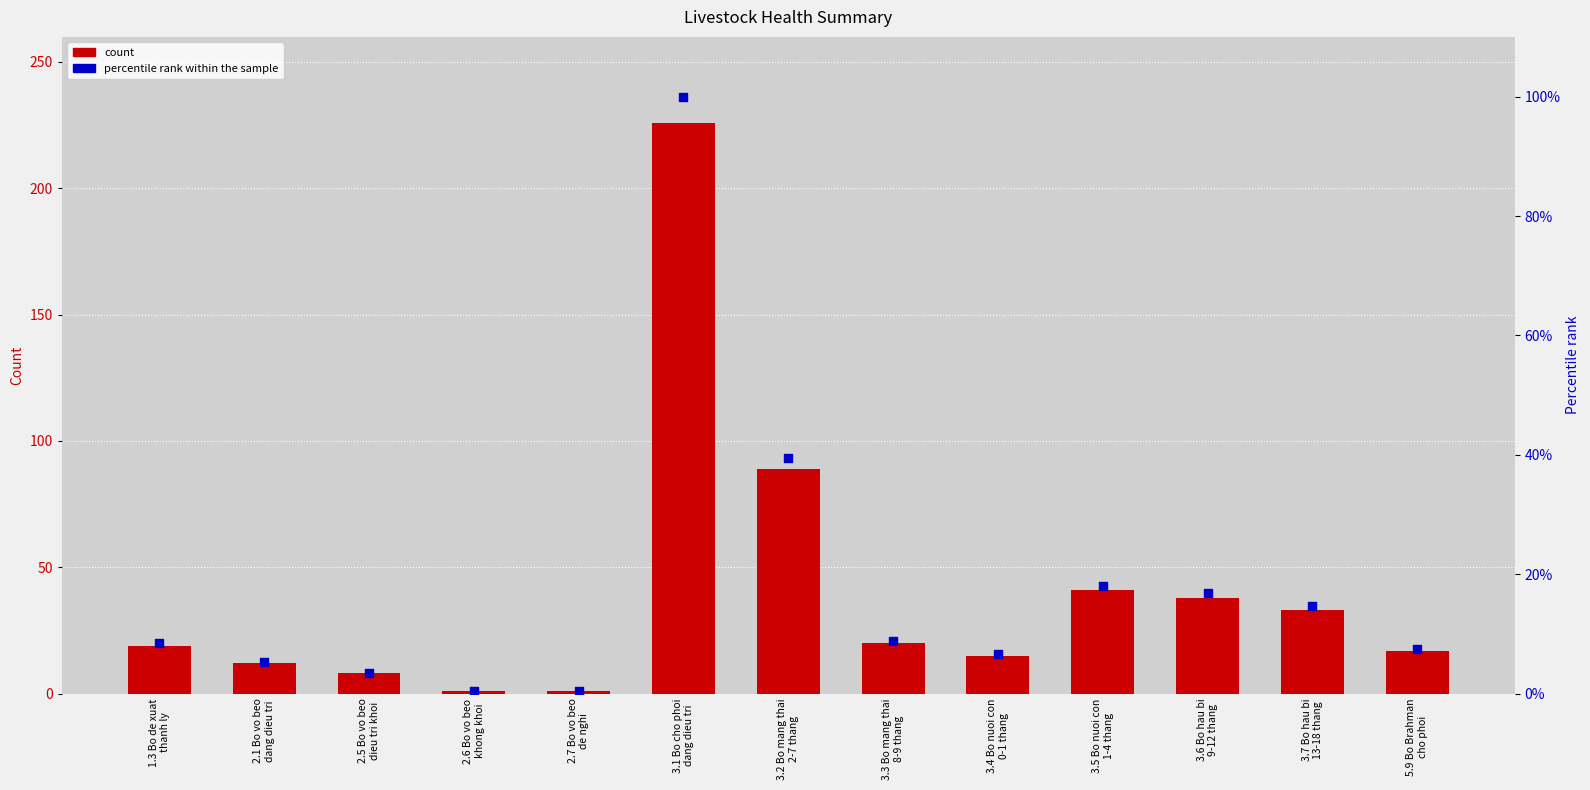

Which series reaches the minimum Y coordinate?

percentile rank within the sample